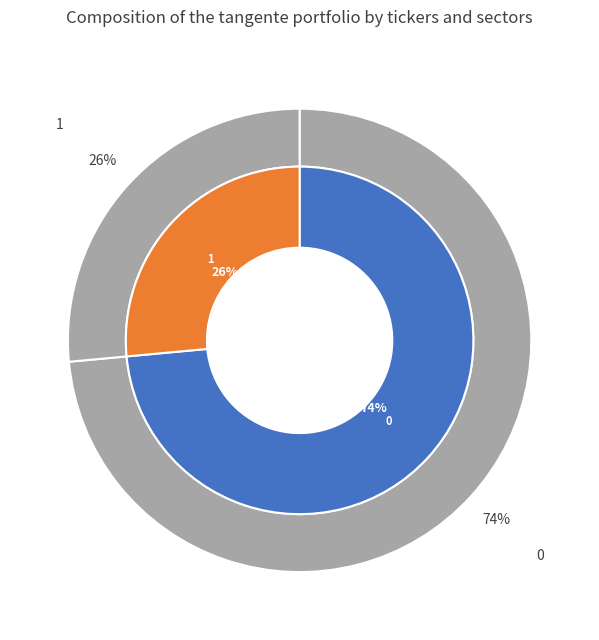

To the nearest percent, what portion does 0 represent?

74%